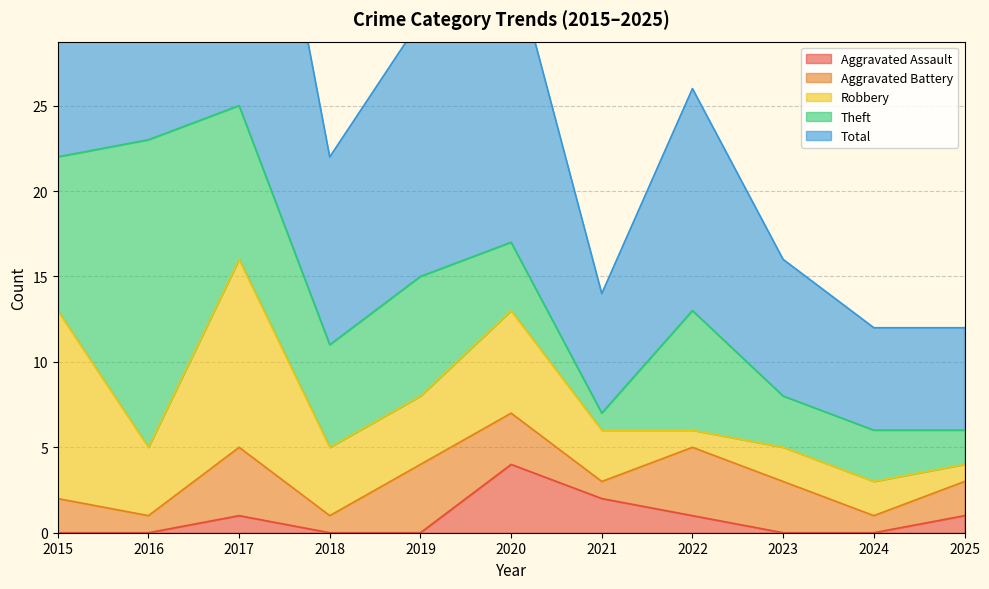

What are all the series names shown in the legend?

Aggravated Assault, Aggravated Battery, Robbery, Theft, Total